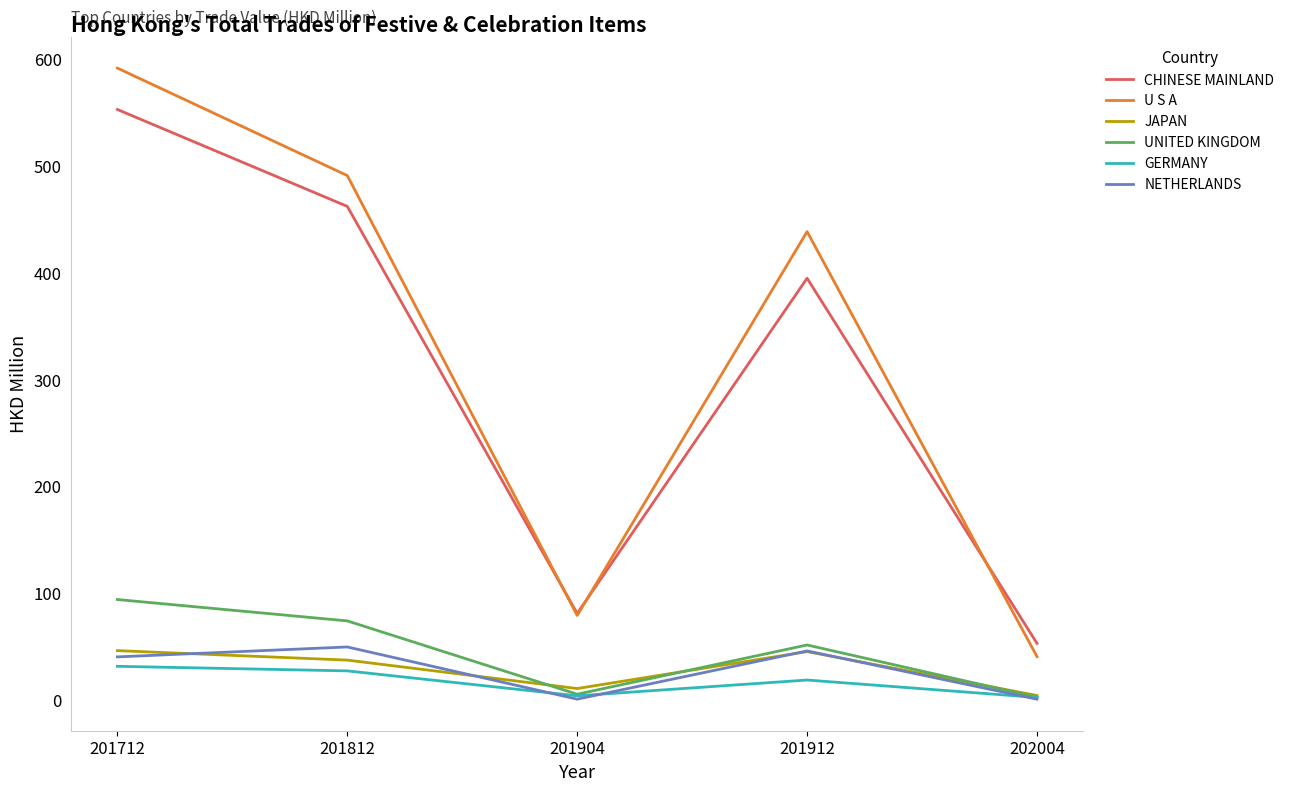

Is it true that CHINESE MAINLAND equals 649.3 at 201912?

False